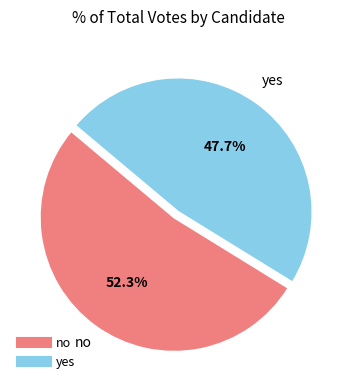

To the nearest percent, what is the combined percentage of no and yes?

100%